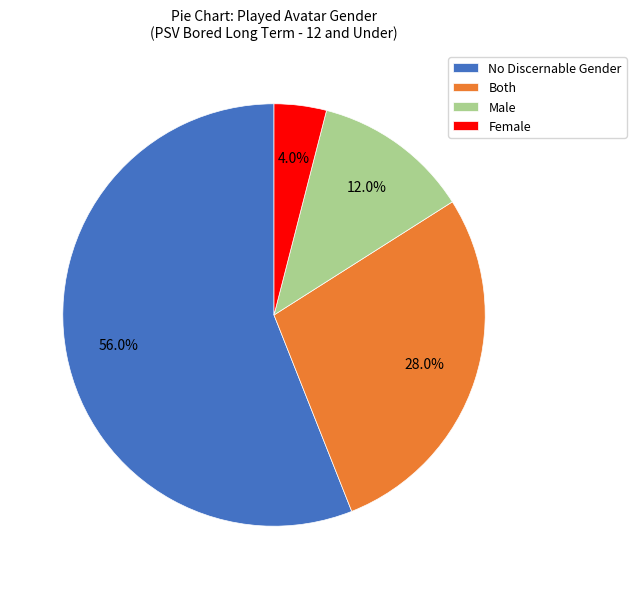

Which category accounts for the majority?

No Discernable Gender